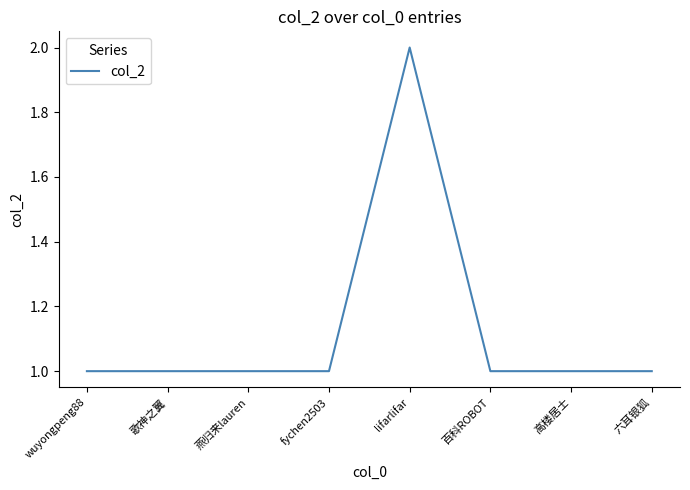

Reading left to right, transcribe all the data shown in this chart.

wuyongpeng88=1	歌神之翼=1	燕归来lauren=1	fychen2503=1	lifarlifar=2	百科ROBOT=1	高楼居士=1	六耳银狐=1